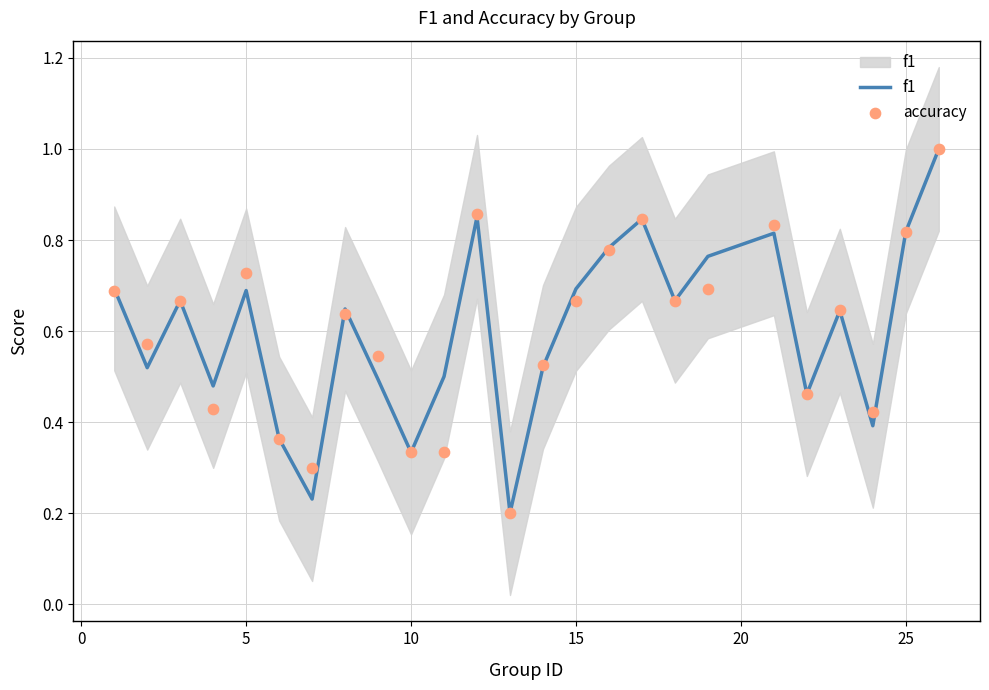

Which series contains the highest Y value?

f1